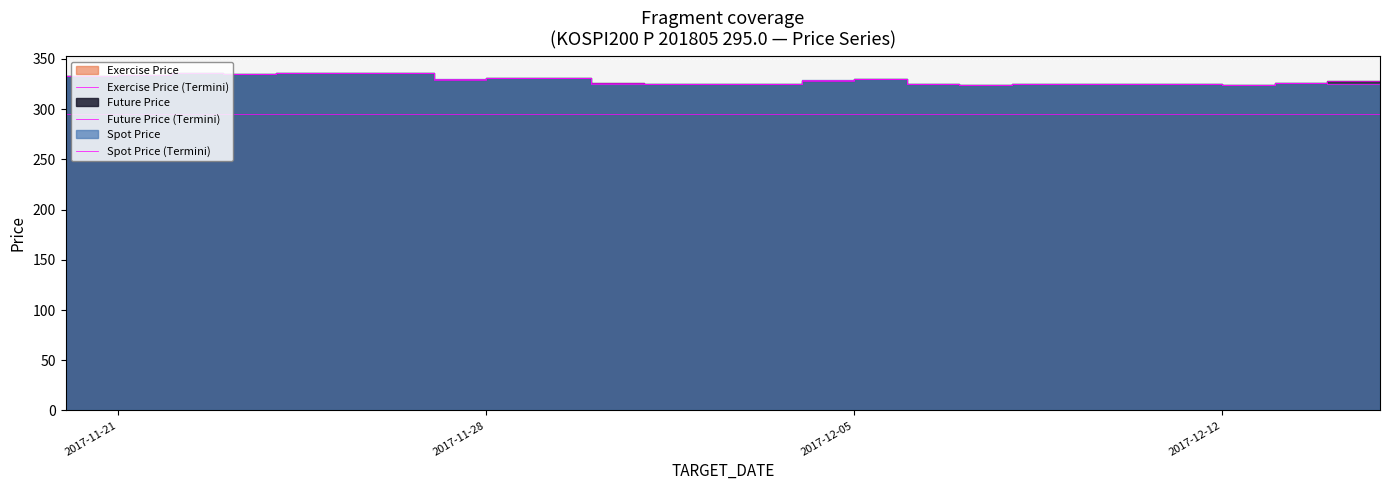

Is it true that Spot Price (Termini) equals 332.9 at 2017-11-21?

True